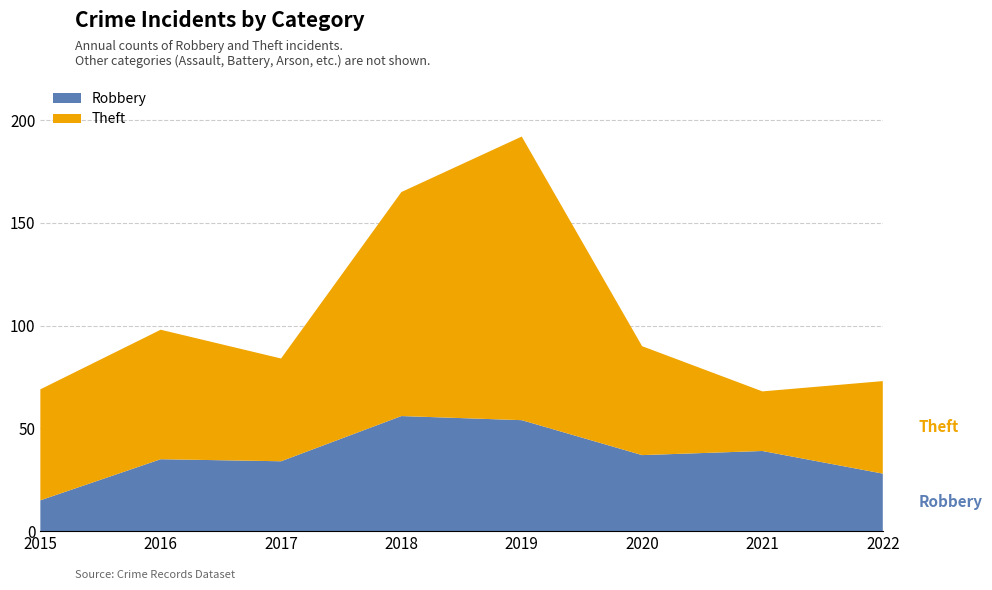

Reading right to left, extract all data points from this chart.

Robbery: 28	39	37	54	56	34	35	15
Theft: 45	29	53	138	109	50	63	54